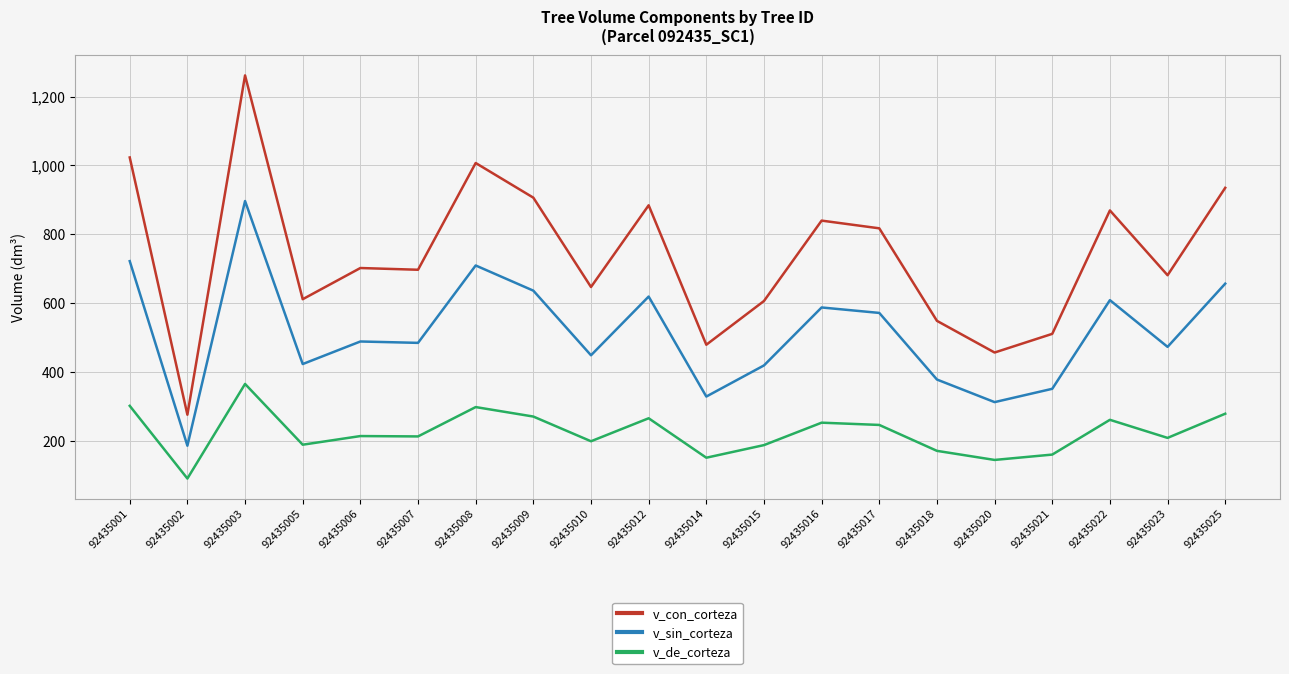

Is it true that v_sin_corteza equals 259.6 at 92435009?

False